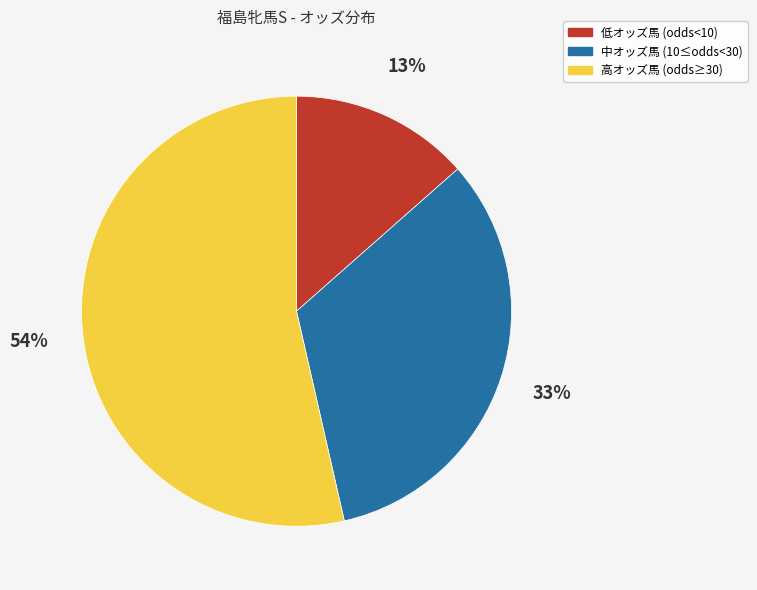

True or false: 高オッズ馬 (odds≥30) accounts for 54% of the total.

True